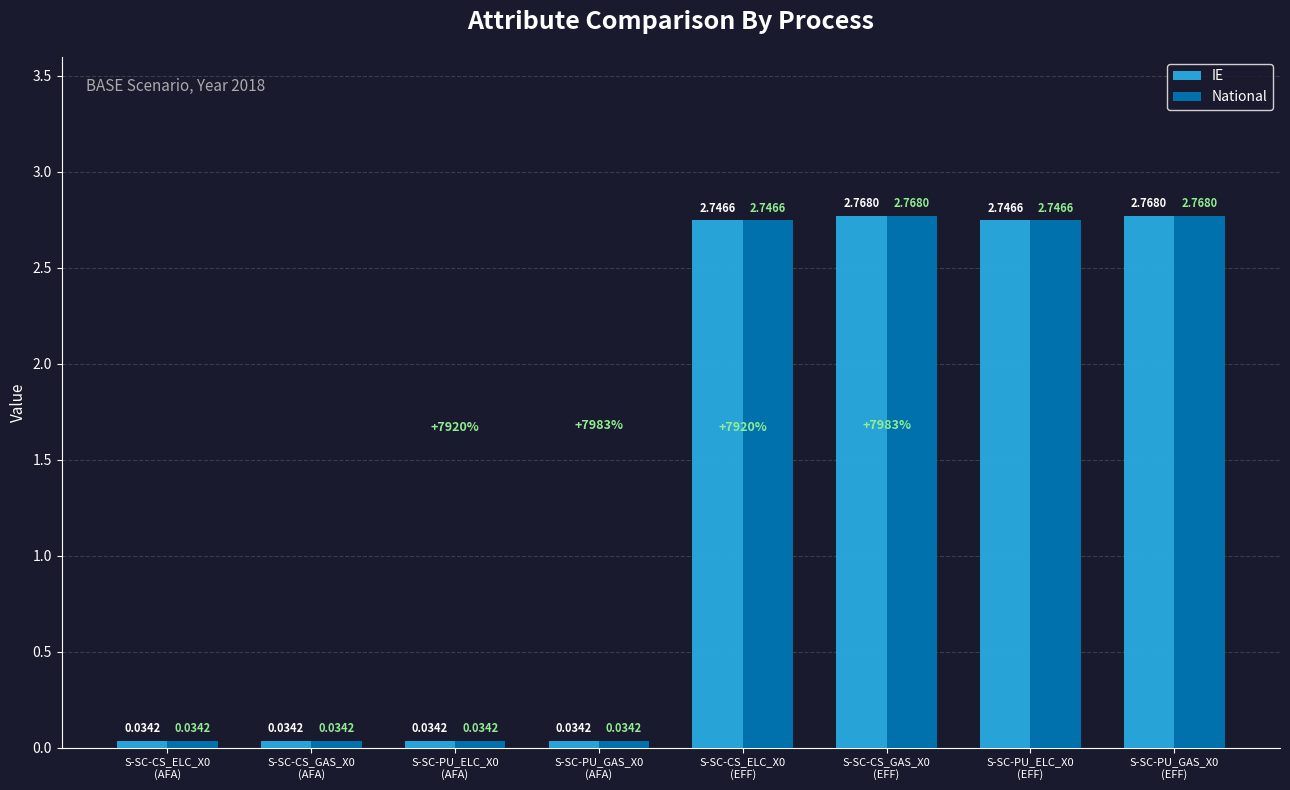

Are the bars horizontal?

No